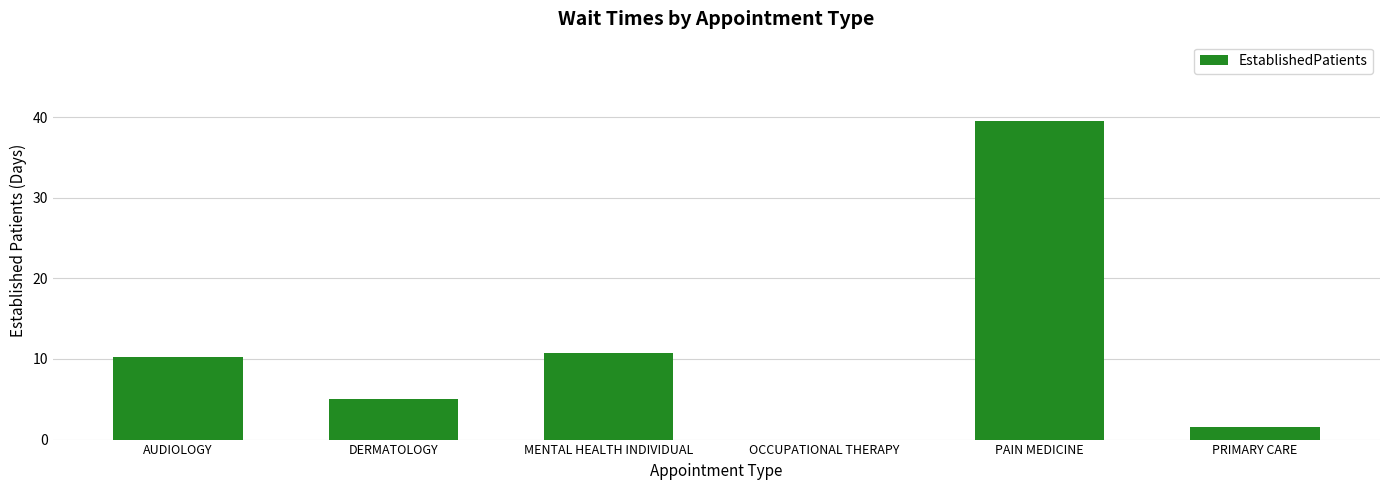

Does the chart contain stacked bars?

No